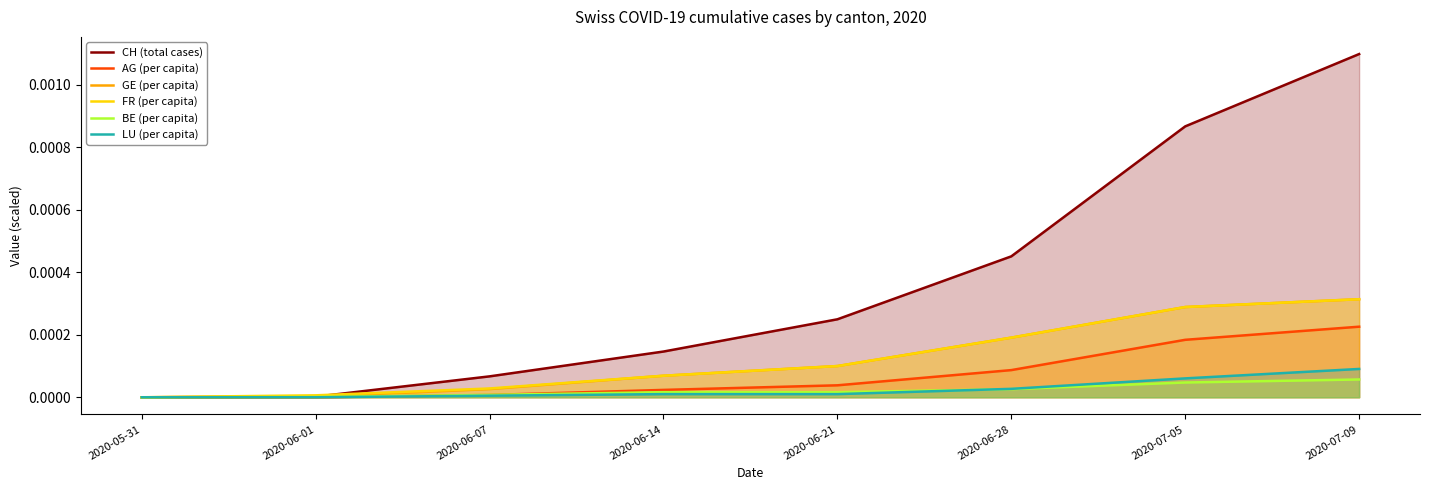

What is the label of the 1st point from the left?

2020-05-31